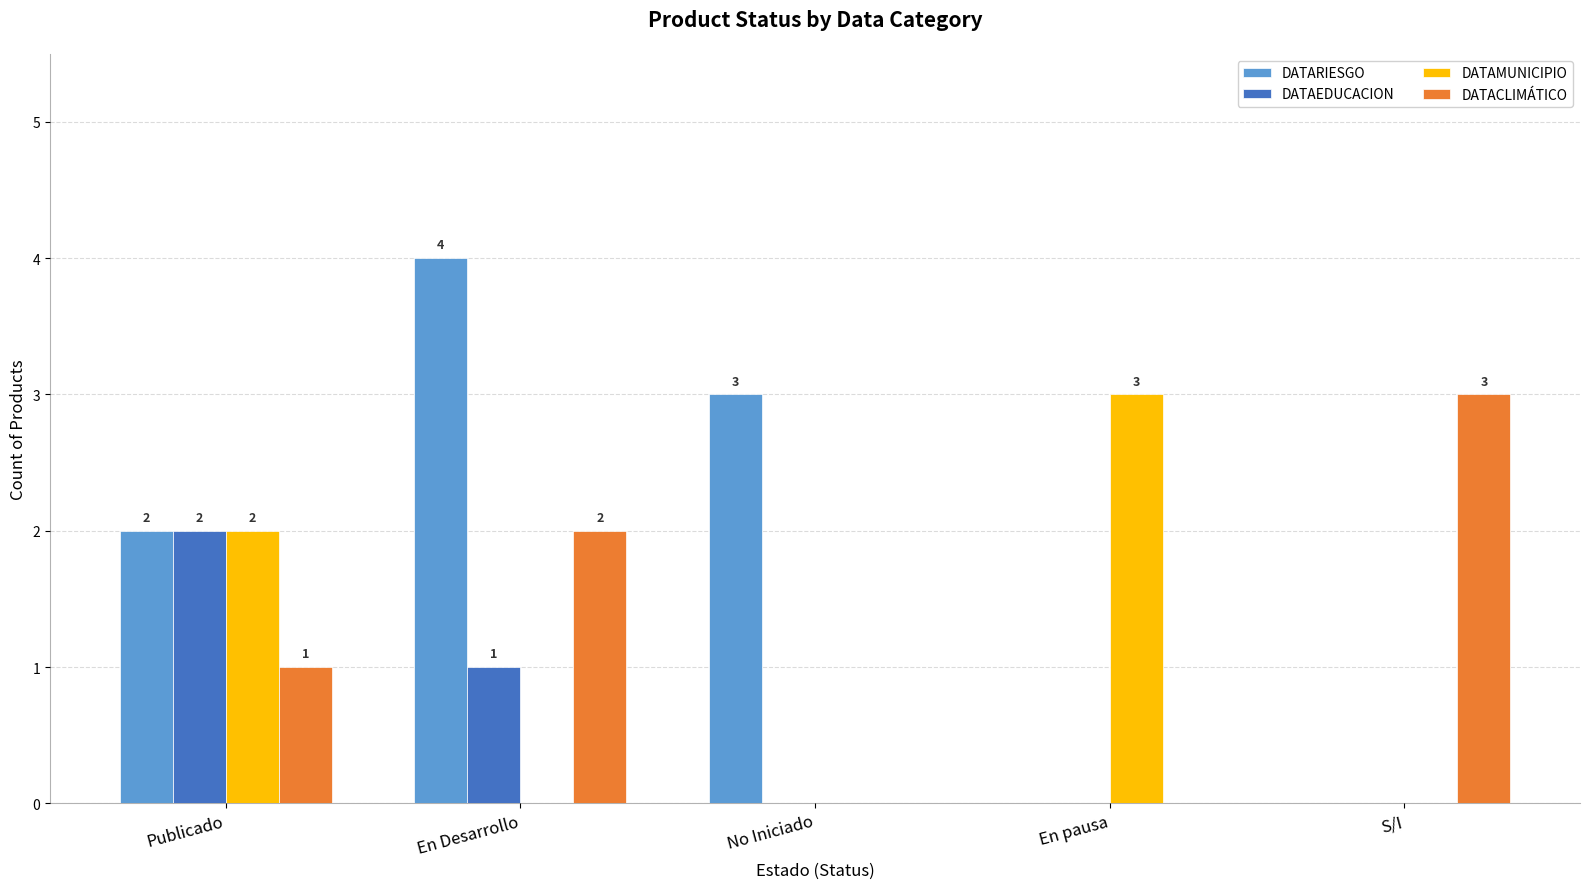

What is the sum of all DATAEDUCACION values?

3